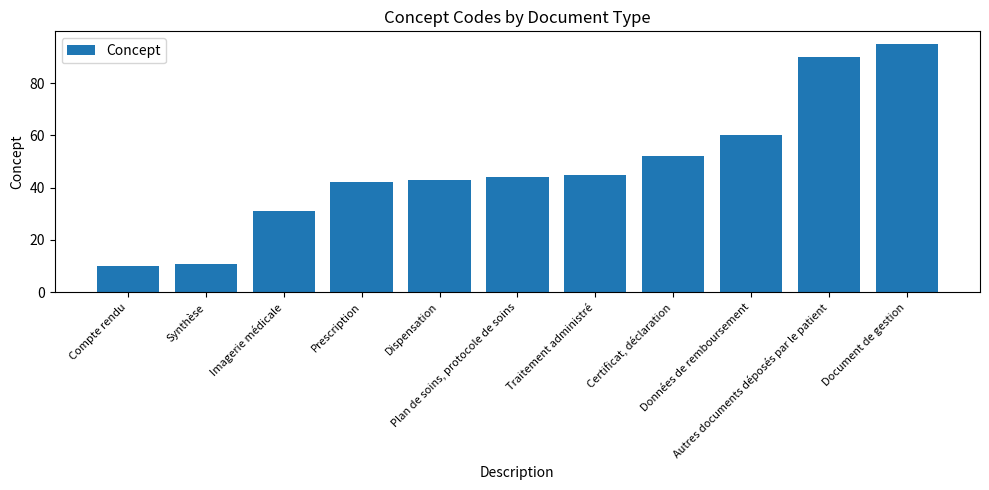

List the labels in order of value, smallest first.

Compte rendu, Synthèse, Imagerie médicale, Prescription, Dispensation, Plan de soins, protocole de soins, Traitement administré, Certificat, déclaration, Données de remboursement, Autres documents déposés par le patient, Document de gestion